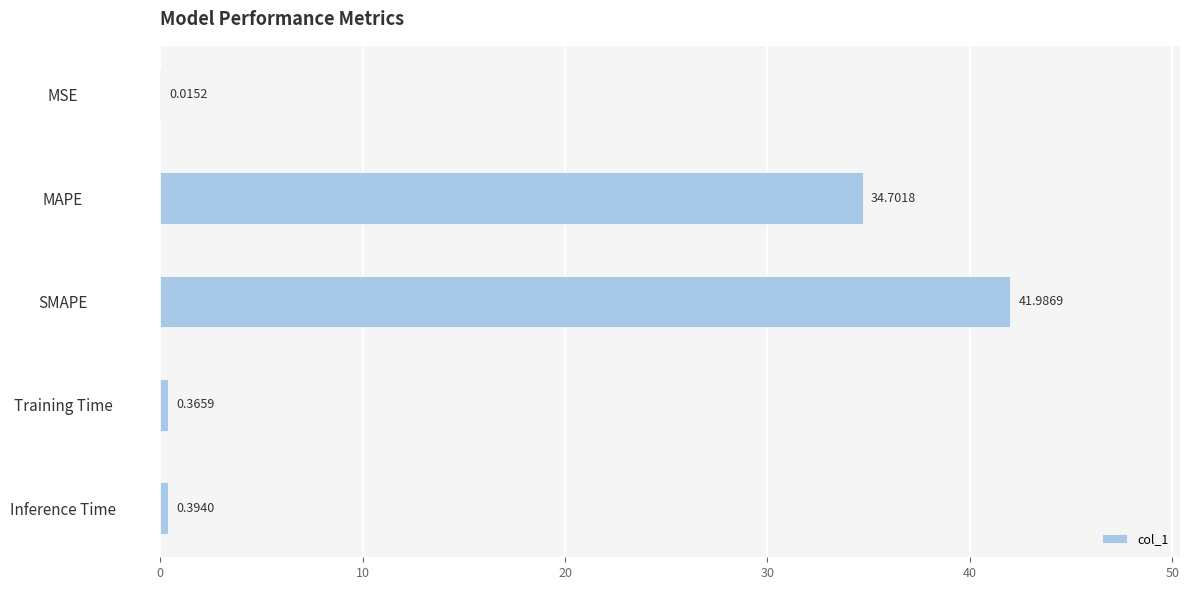

What is the change in value from MAPE to SMAPE?

+7.3